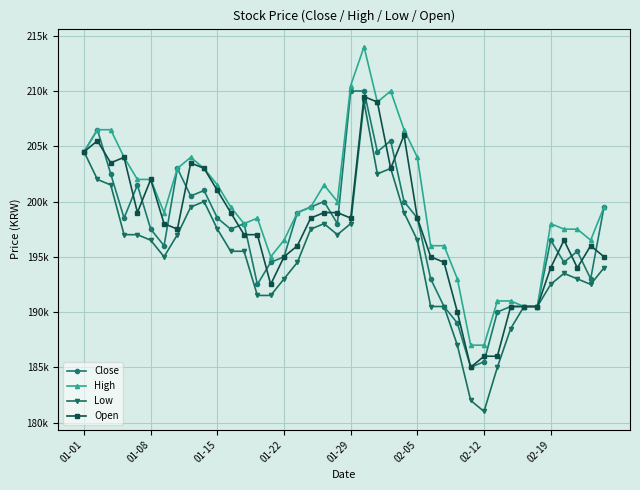

Reading right to left, transcribe all the data shown in this chart.

Close: 199500	193000	195500	194500	196500	190500	190500	190500	190000	185500	185000	189000	190500	193000	198500	200000	205500	204500	210000	210000	198000	200000	199500	199000	195000	194500	192500	198000	197500	198500	201000	200500	203000	196000	197500	201500	198500	202500	206500	204500
High: 199500	196500	197500	197500	198000	190500	190500	191000	191000	187000	187000	193000	196000	196000	204000	206500	210000	209000	214000	210500	200000	201500	199500	199000	196500	195000	198500	198000	199500	201500	203000	204000	203000	199000	202000	202000	204000	206500	206500	204500
Low: 194000	192500	193000	193500	192500	190500	190500	188500	185000	181000	182000	187000	190500	190500	196500	199000	203000	202500	209000	198000	197000	198000	197500	194500	193000	191500	191500	195500	195500	197500	200000	199500	197000	195000	196500	197000	197000	201500	202000	204500
Open: 195000	196000	194000	196500	194000	190500	190500	190500	186000	186000	185000	190000	194500	195000	198500	206000	203000	209000	209500	198500	199000	199000	198500	196000	195000	192500	197000	197000	199000	201000	203000	203500	197500	198000	202000	199000	204000	203500	205500	204500